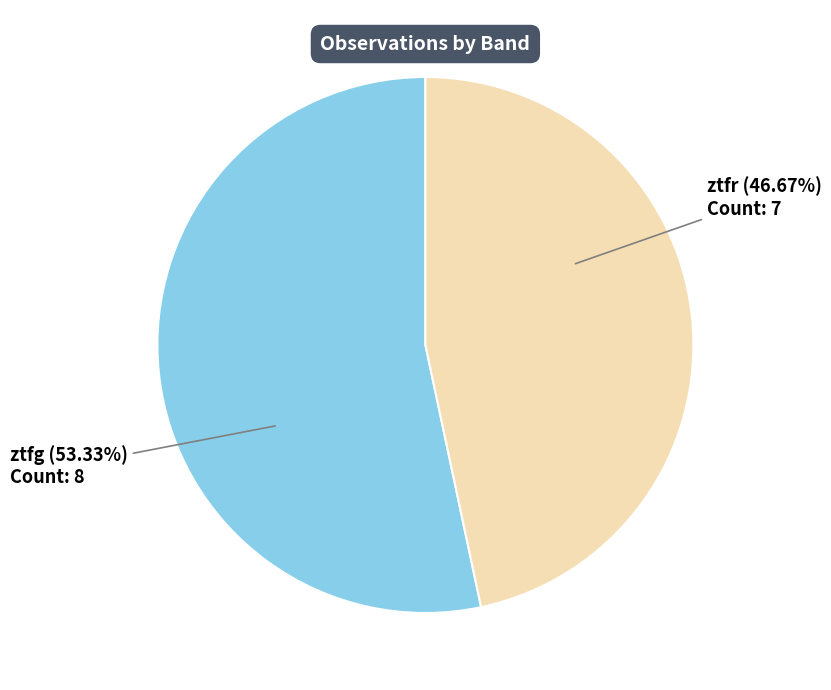

To the nearest percent, what is the average slice percentage?

50%